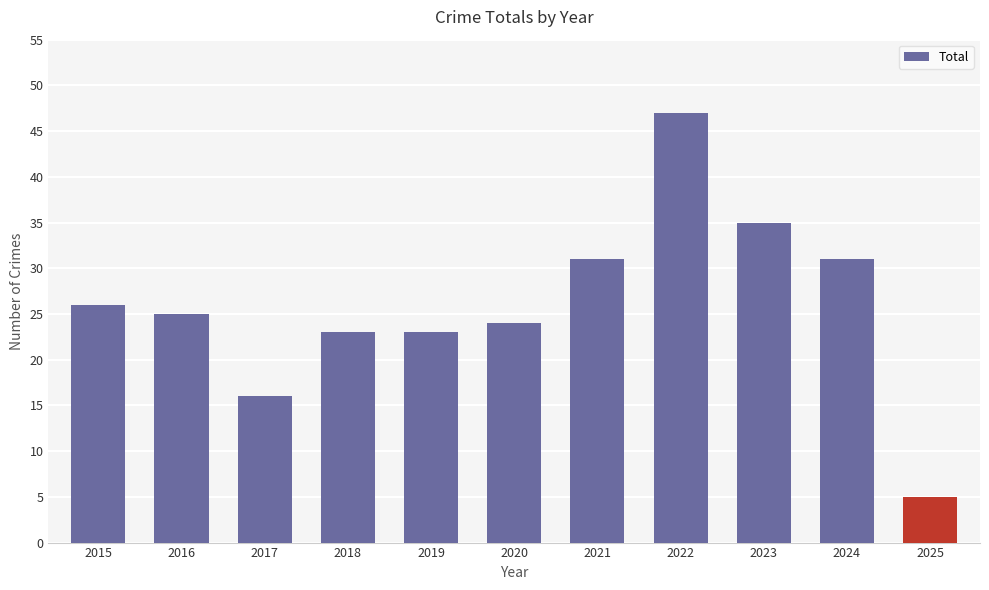

What is the average value?

26